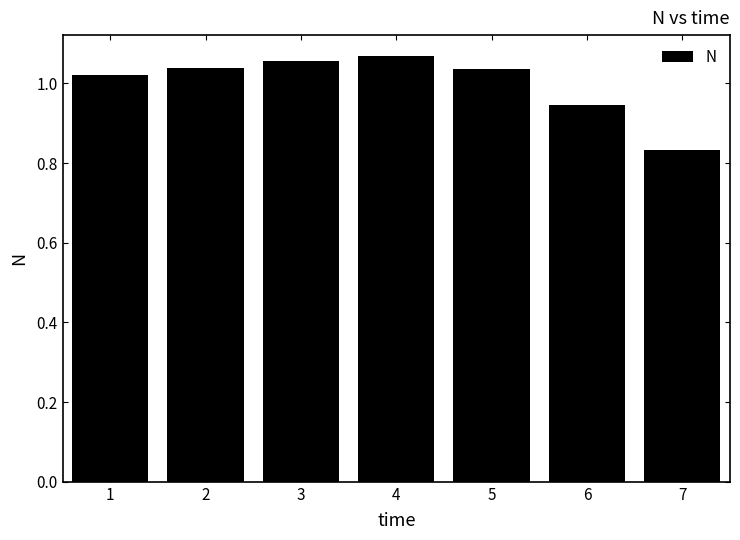

The chart shows a value of 0.5 at 4. True or false?

False